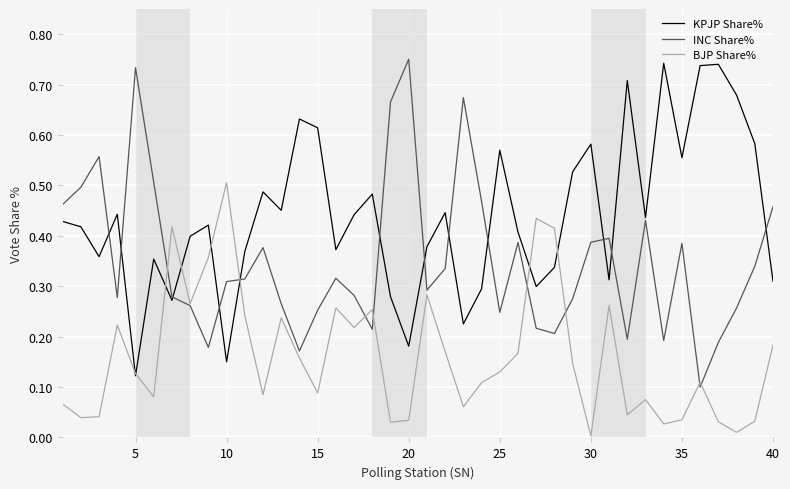

Does the chart have visible grid lines?

Yes